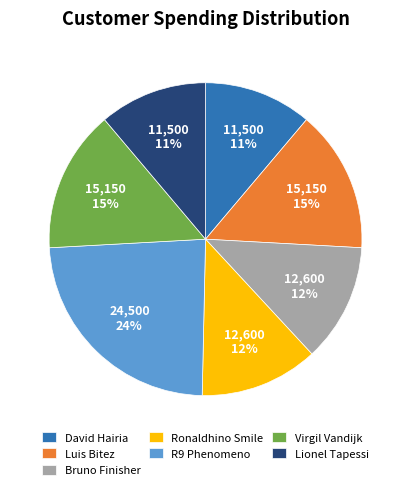

To the nearest percent, what is the difference between the largest and smallest slice percentages?

13%